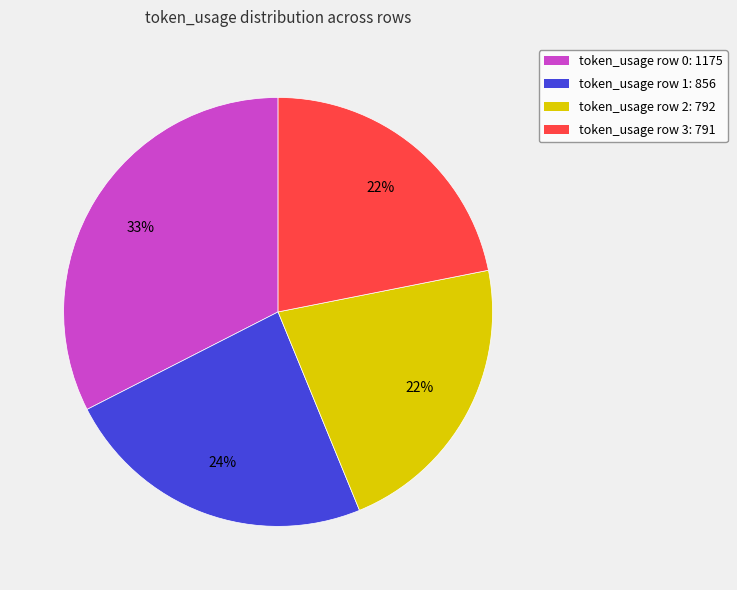

Is there a majority slice in this chart?

No